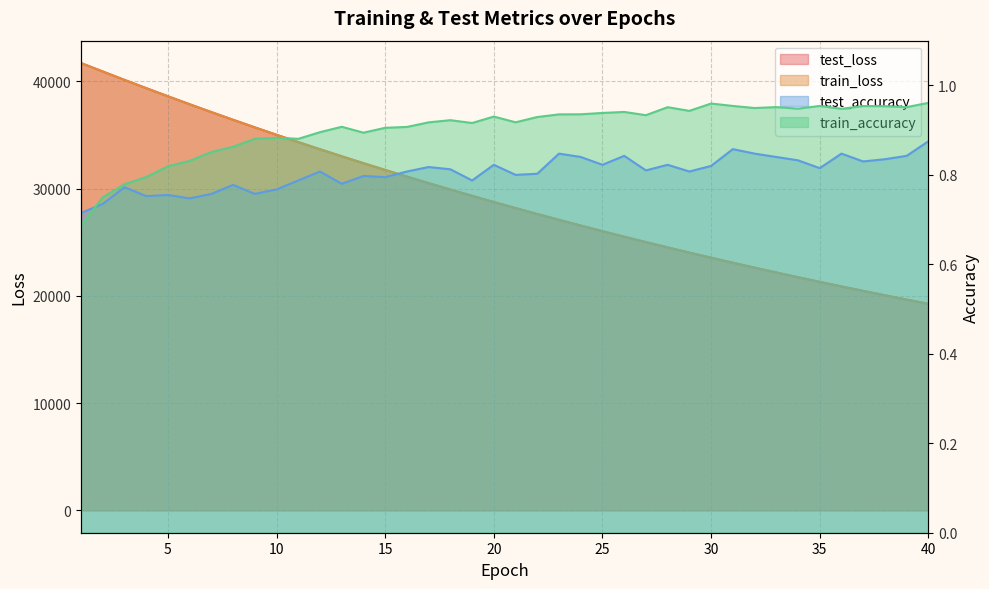

Is the value of test_loss at 34 greater than the value of train_loss at 20?

No